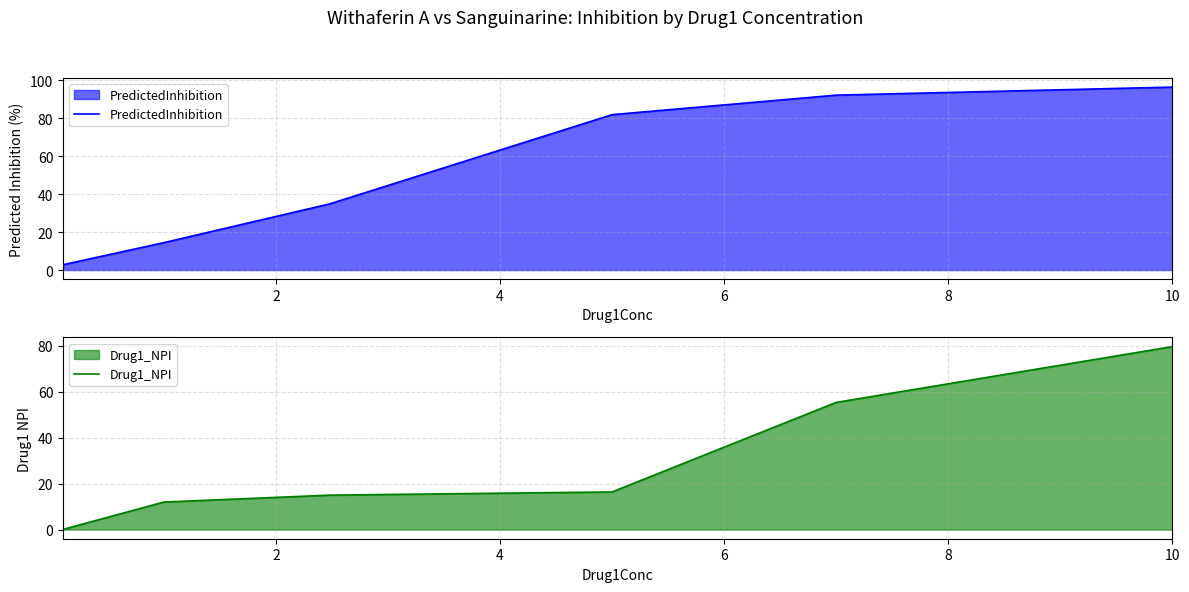

True or false: PredictedInhibition has more than 2 points higher than both neighbors.

False